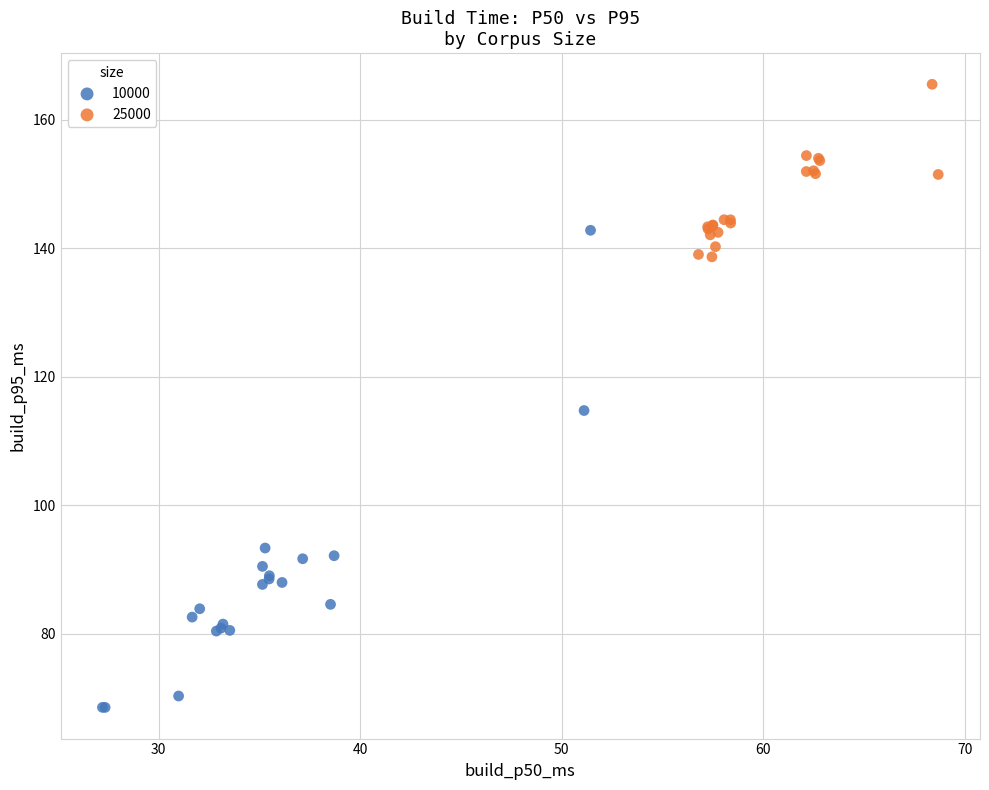

Which series contains the lowest Y value?

10000